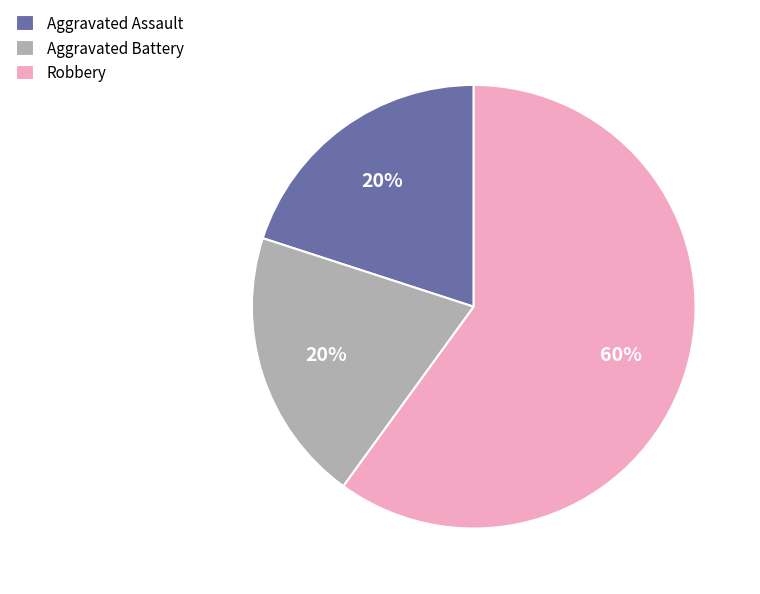

Is there a majority slice in this chart?

Yes